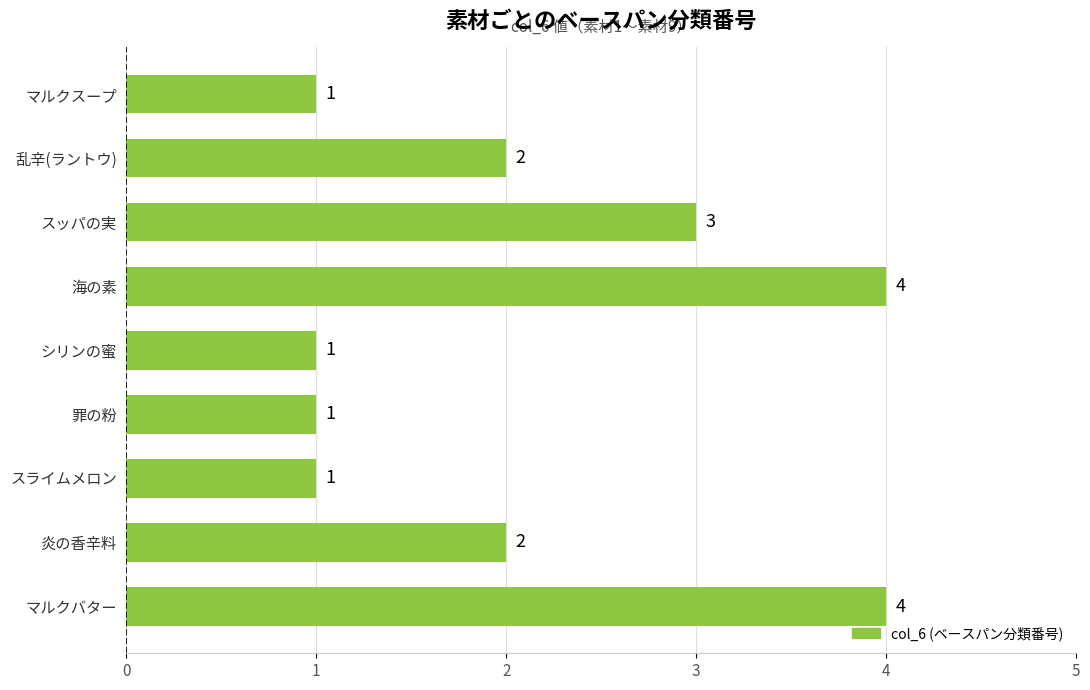

How many data points are less than 2?

4